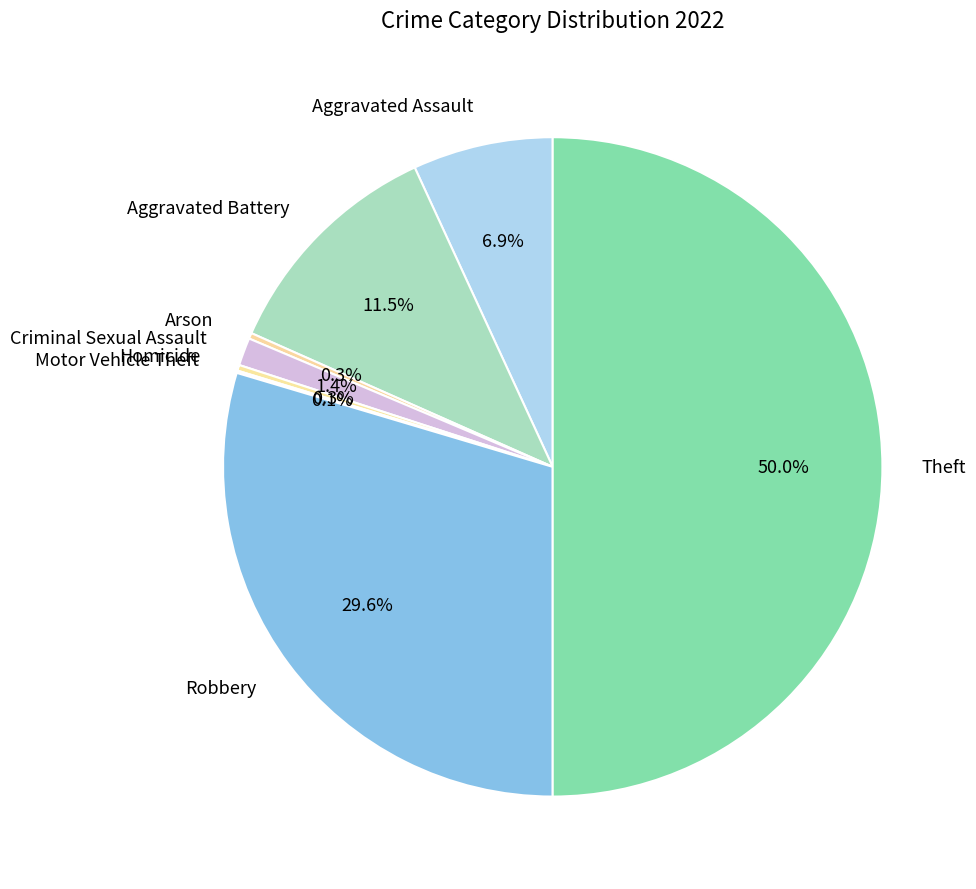

To the nearest percent, what is the difference between the Theft and Aggravated Assault slice percentages?

43%